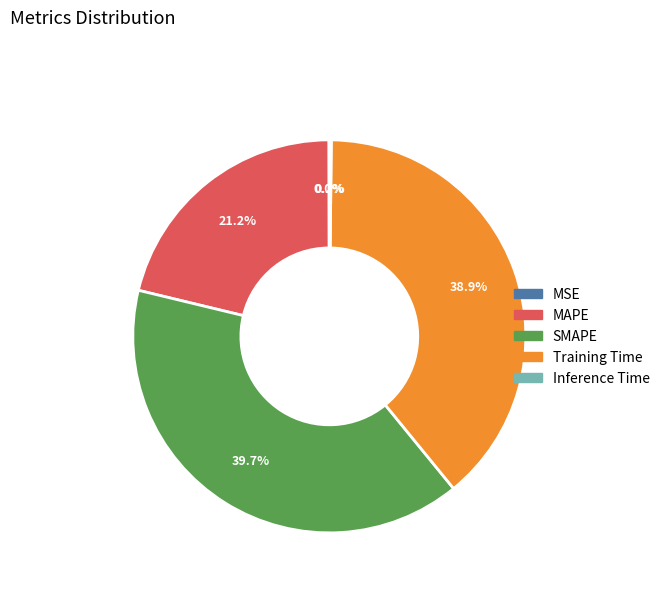

Does Training Time represent more than half of the total?

No